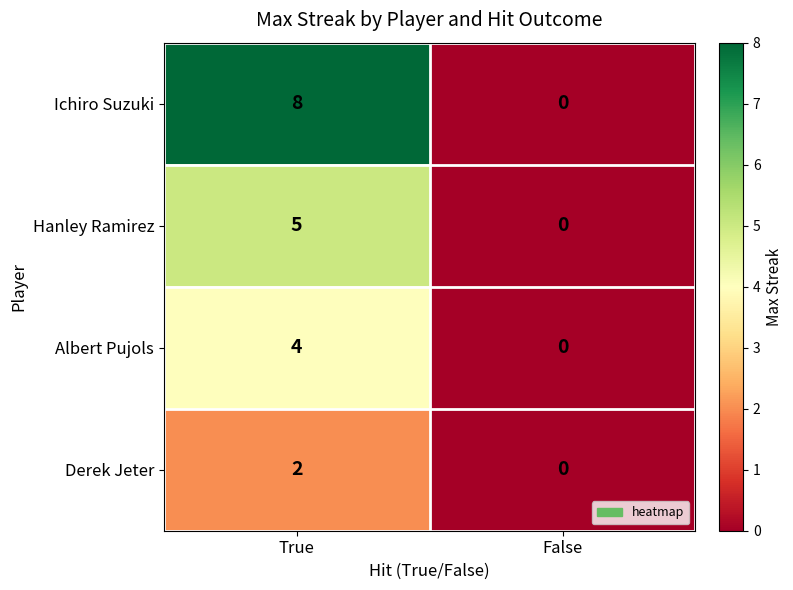

How many series are shown in this chart?

4